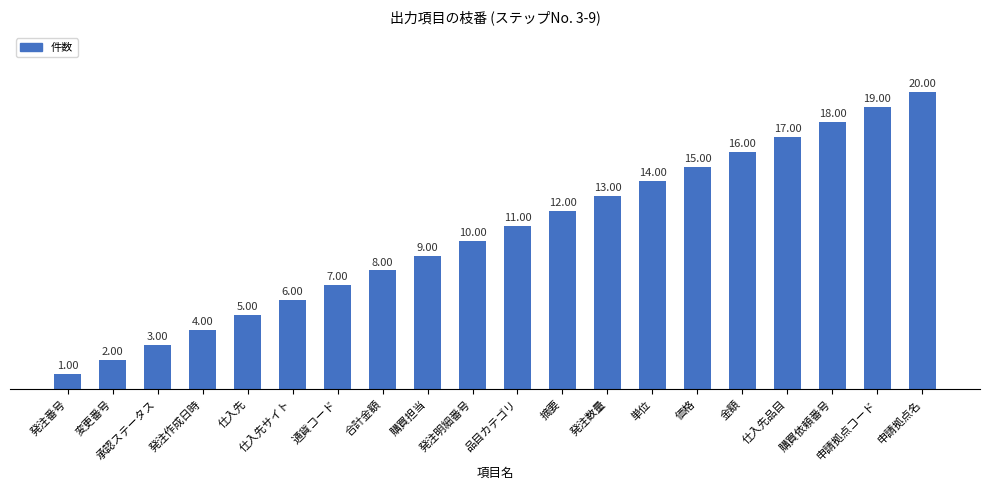

What is the difference between the second highest and minimum values?

18